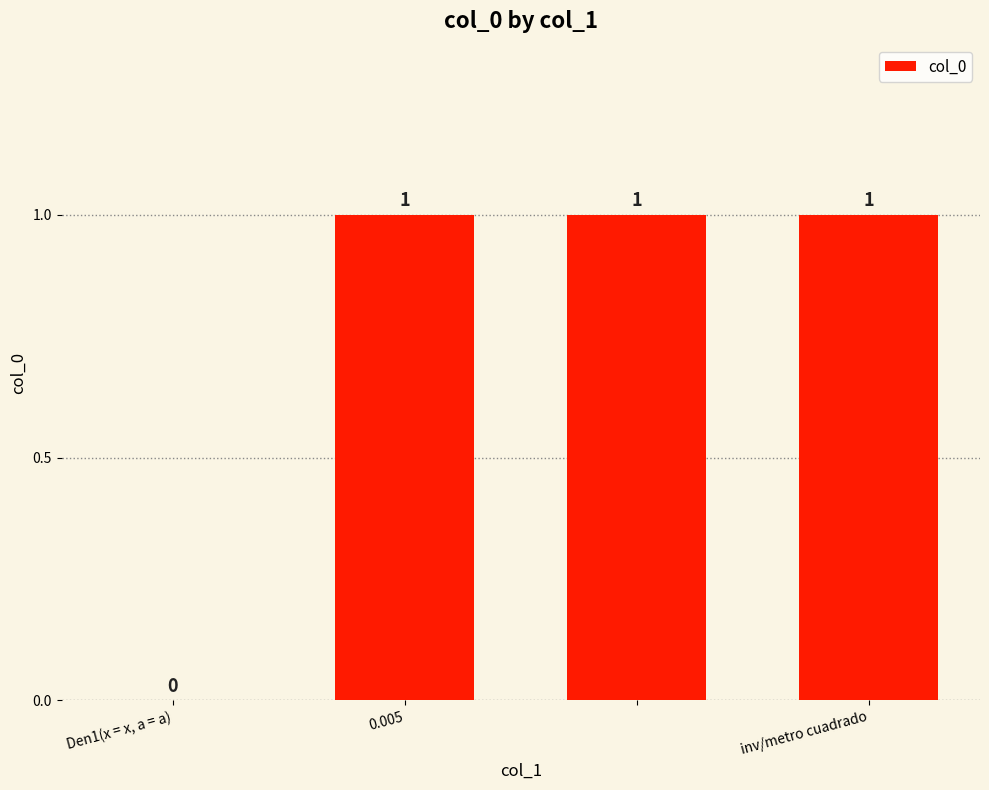

What is the sum of all values?

3